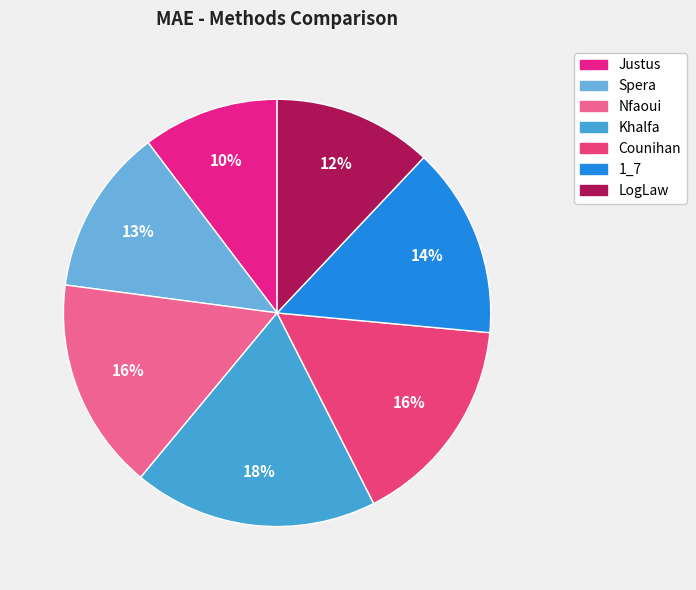

What is the change in value from Khalfa to Counihan?

-0.1